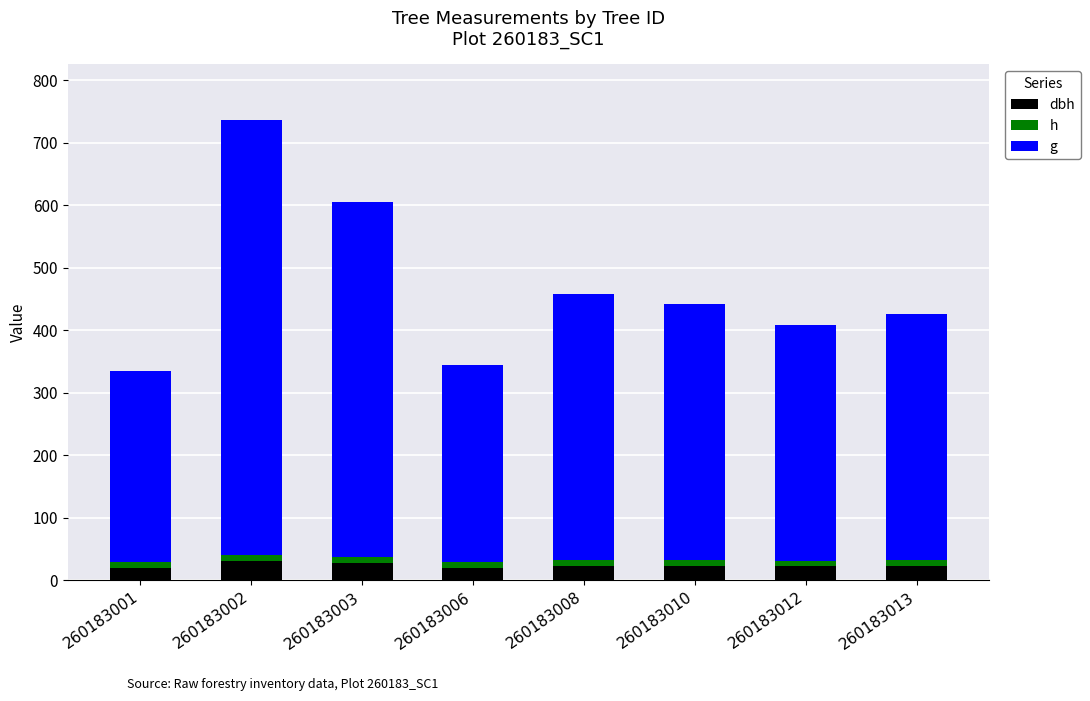

At which category is the sum across all series the highest?

260183002